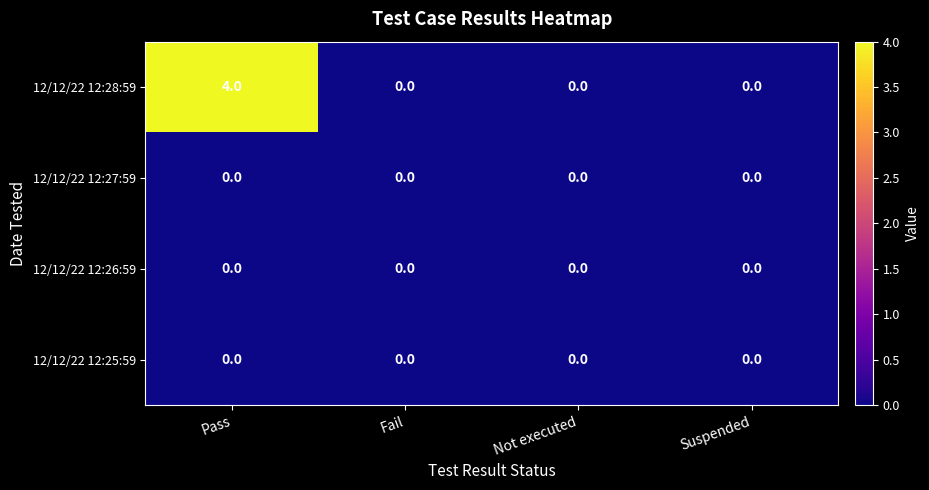

Which series has the largest total across all categories?

12/12/22 12:28:59